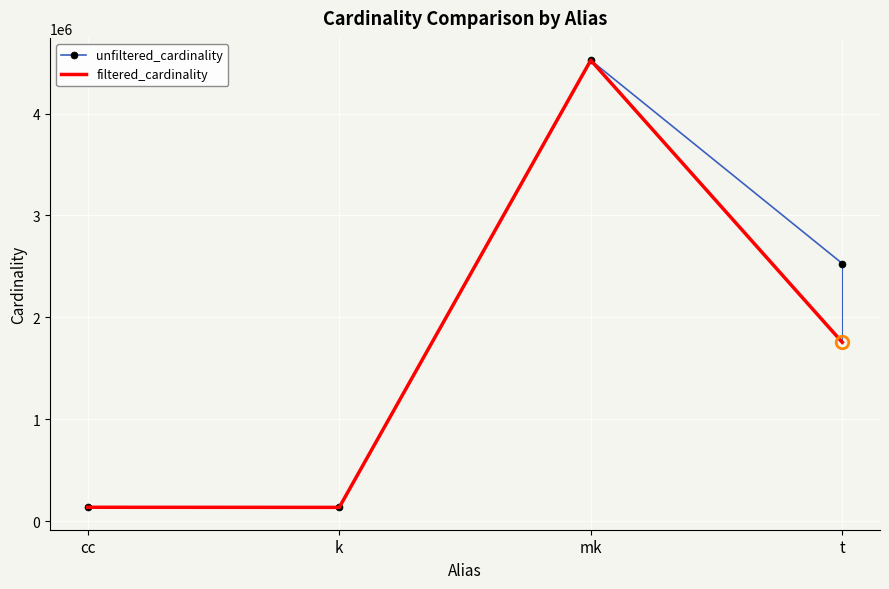

True or false: filtered_cardinality and unfiltered_cardinality cross at least once.

False